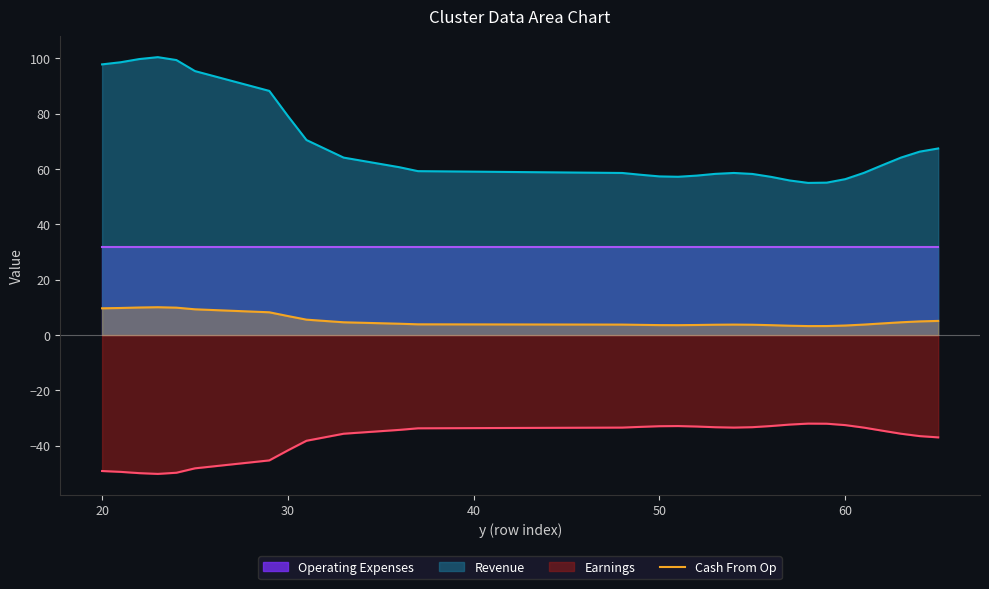

What is the highest value of the Earnings series?

-32.0